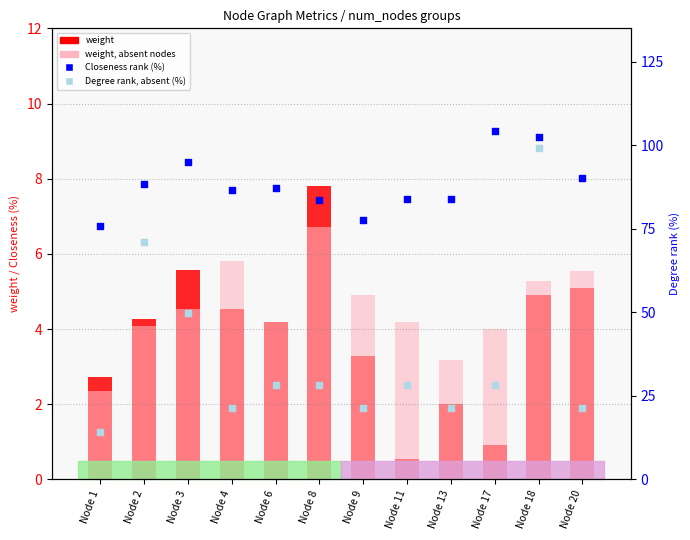

Which series has the largest total across all categories?

Closeness rank (%)